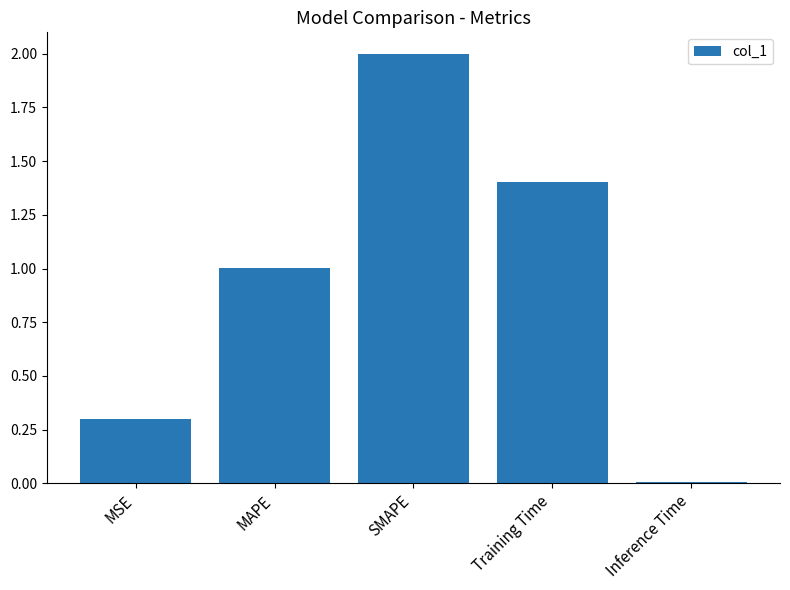

What is the difference between the maximum and minimum values?

2.0